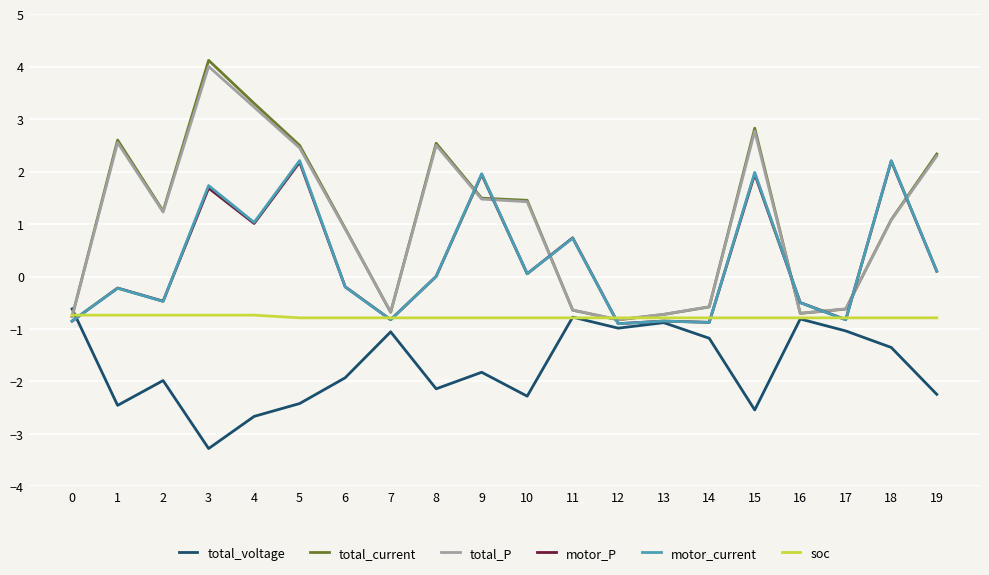

How many categories are shown in the chart?

20